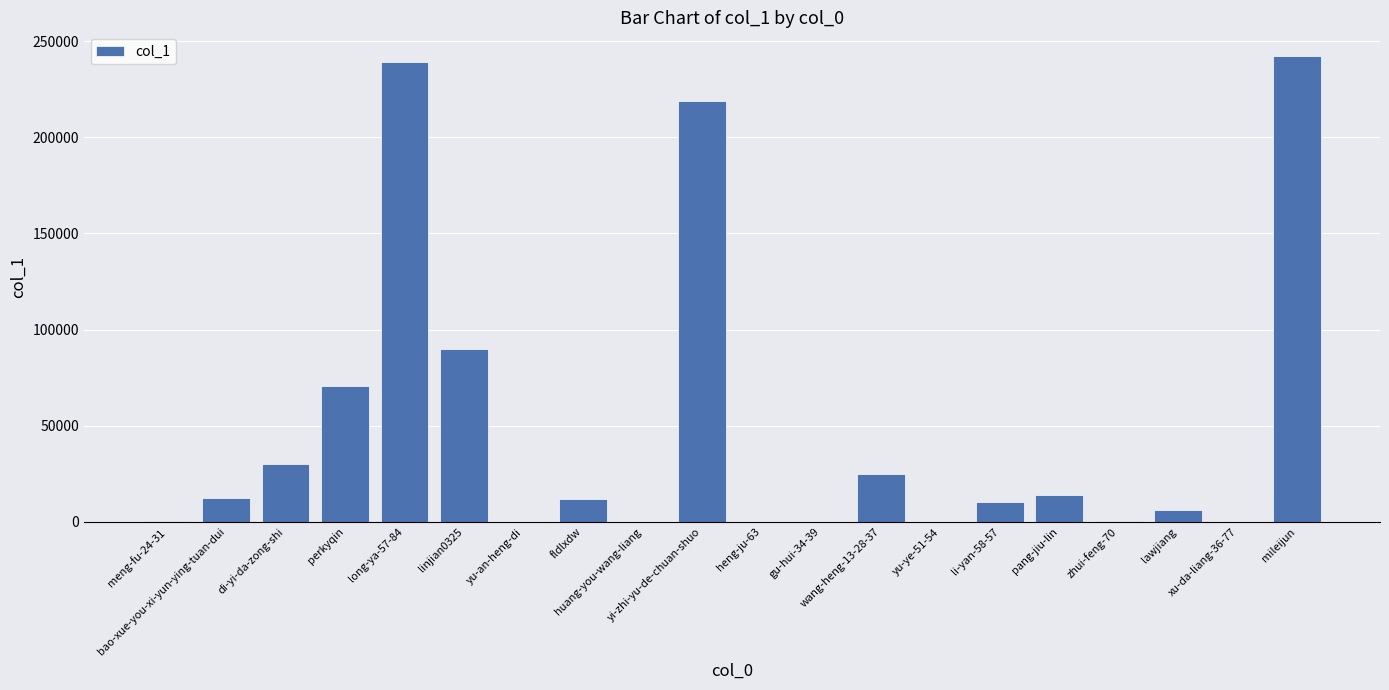

What is the greatest value displayed?

242441